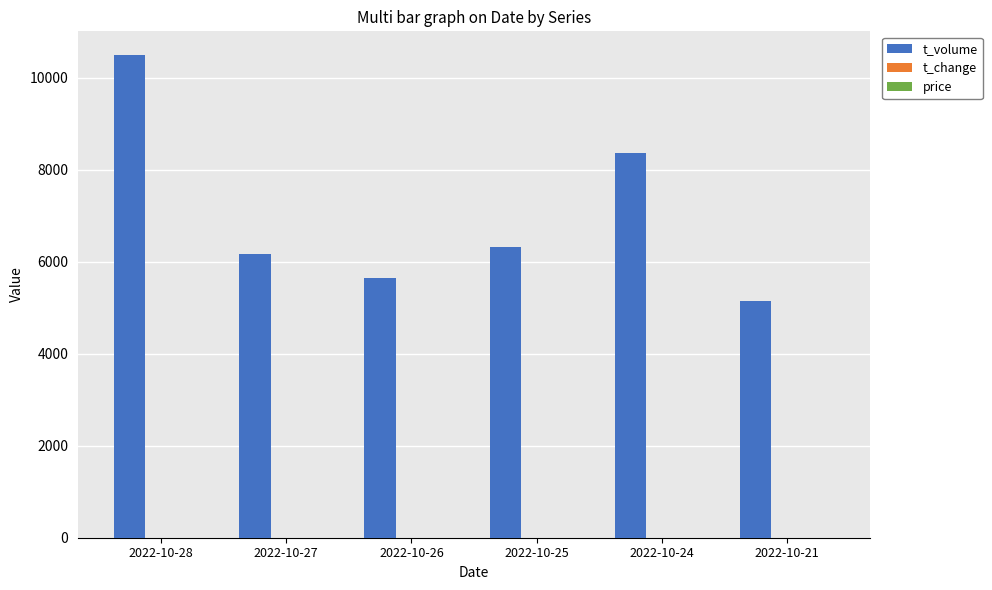

At which category is the sum across all series the highest?

2022-10-28